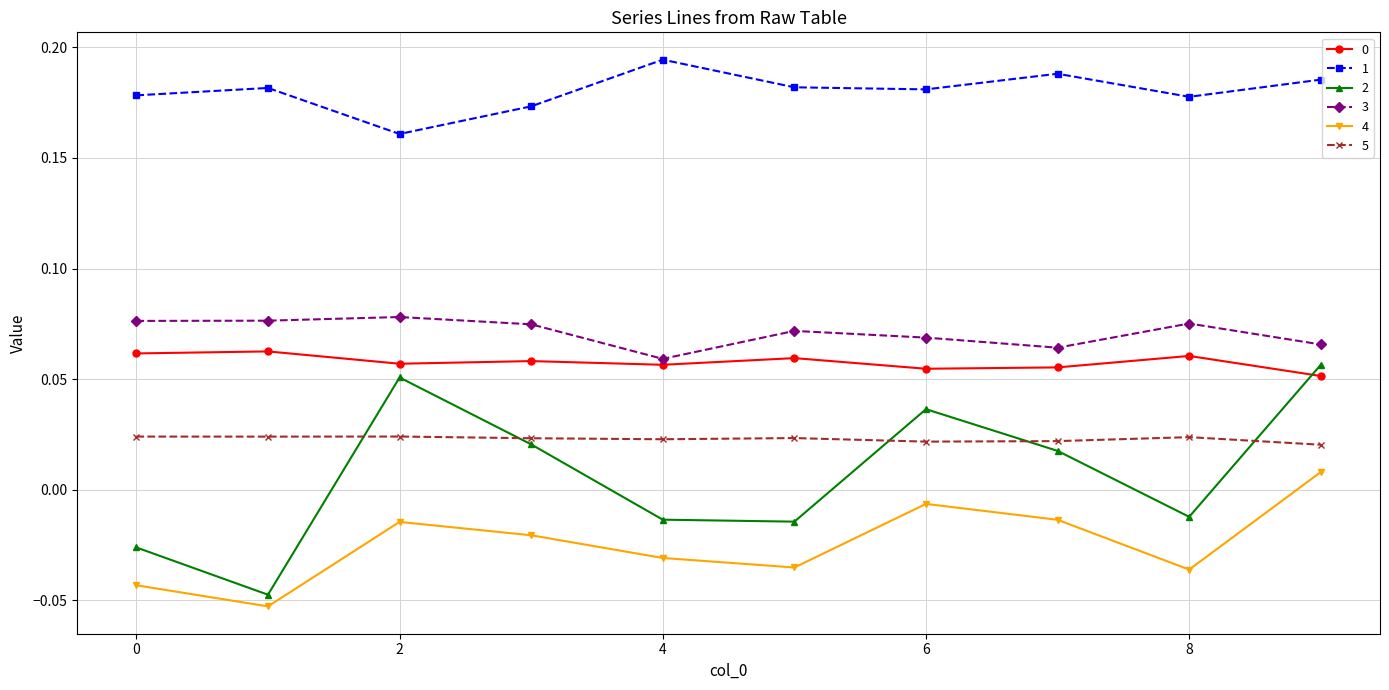

At how many categories does at least one series exceed 0?

10